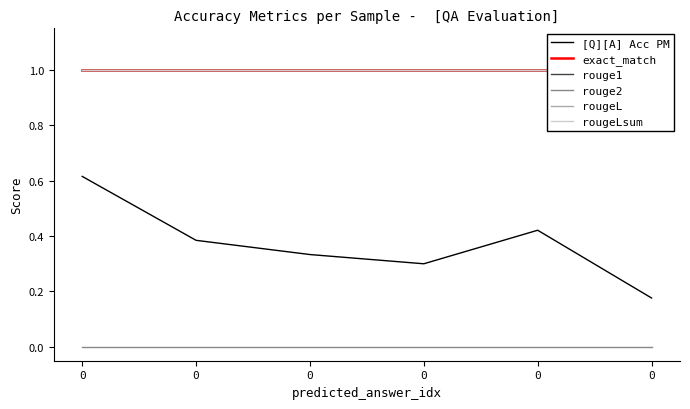

Between 0 and 0, which series saw the biggest shift?

[Q][A] Acc PM